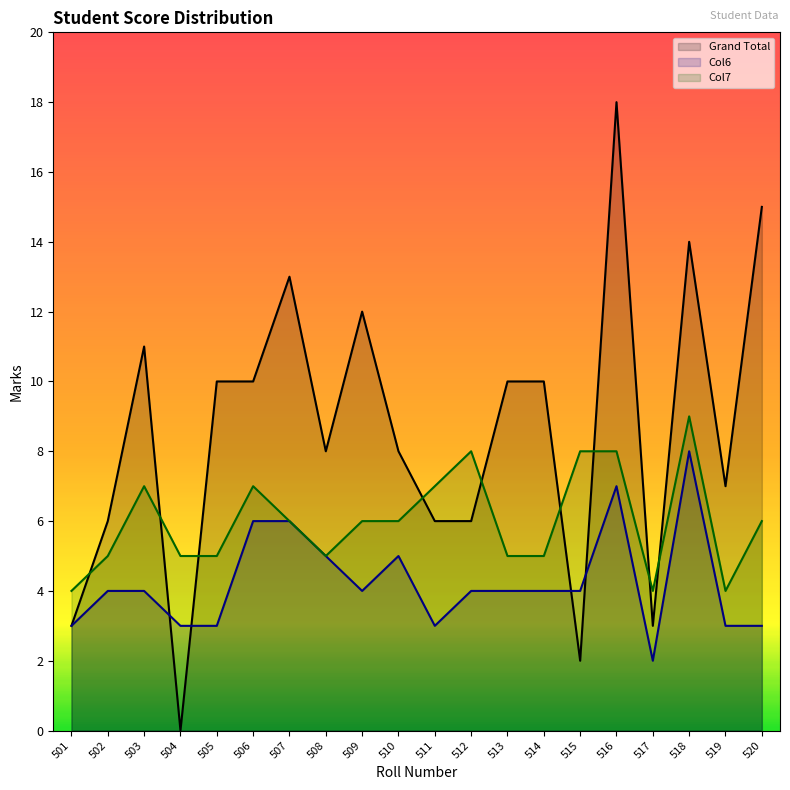

What is the sum of all Col6 values?

85